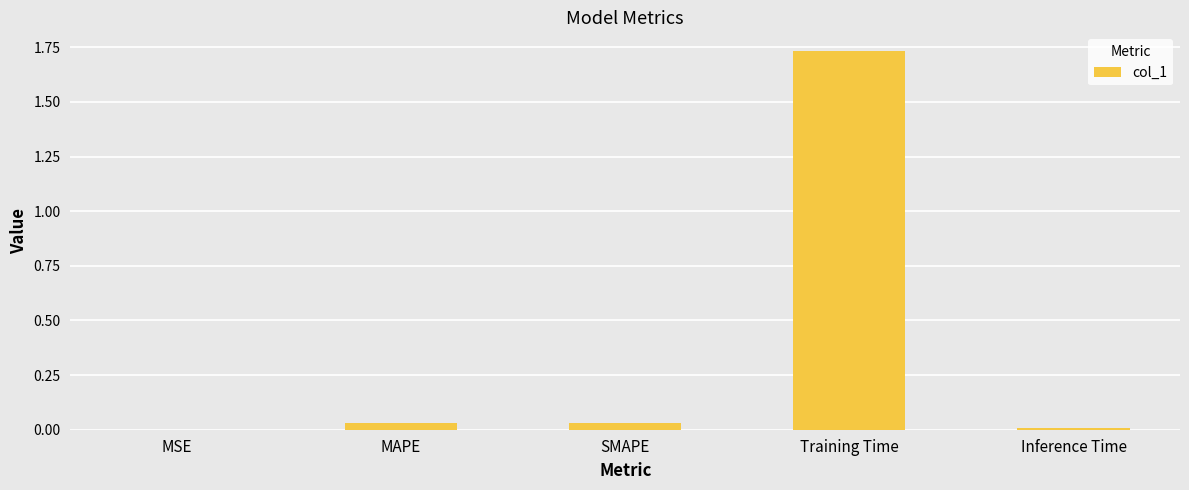

Which category has the highest value across all series?

Training Time